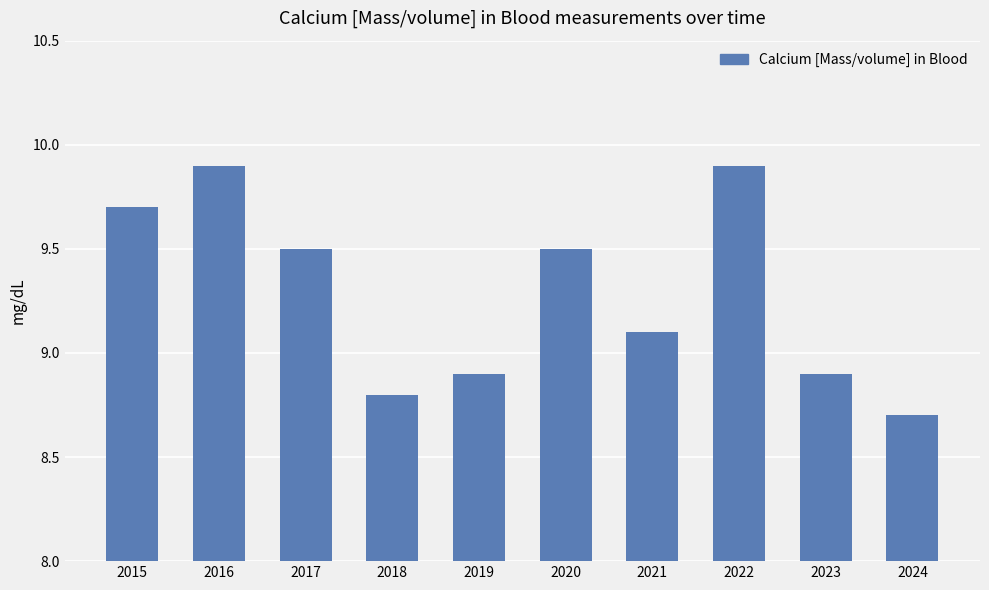

What is the difference between the maximum and minimum values?

1.2